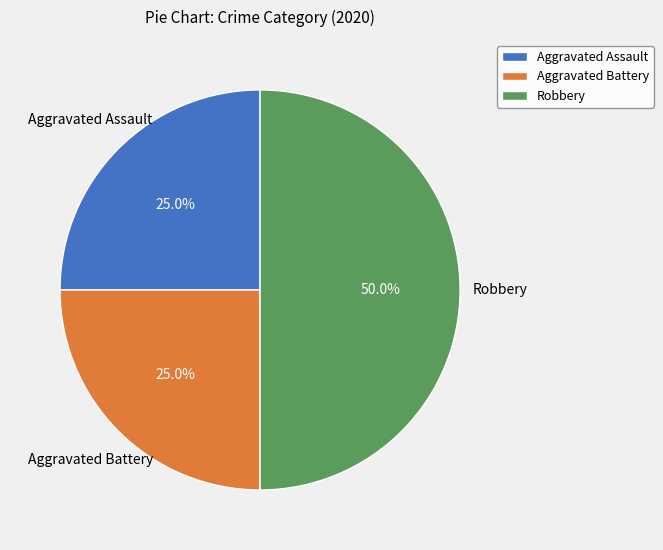

Which has a higher value, Robbery or Aggravated Assault?

Robbery